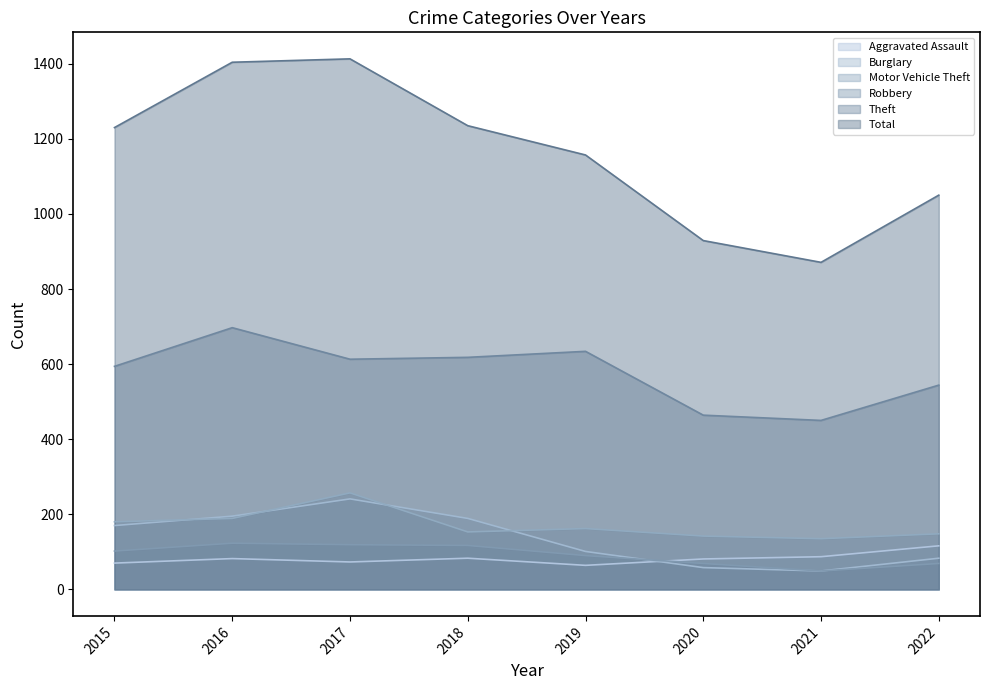

Between 2015 and 2018, which series saw the biggest shift?

Motor Vehicle Theft